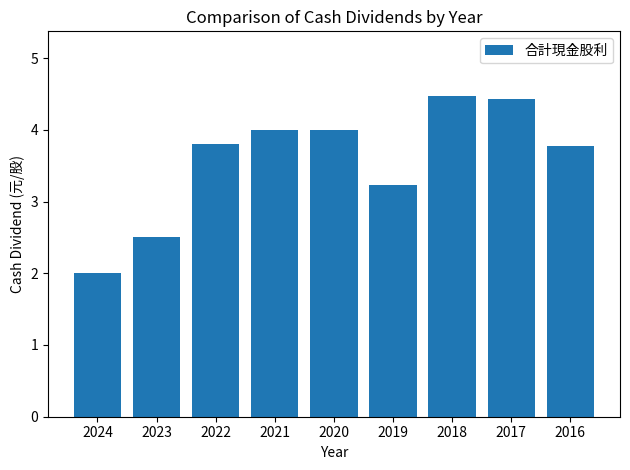

Reading right to left, transcribe all the data shown in this chart.

3.8	4.4	4.5	3.2	4.0	4.0	3.8	2.5	2.0